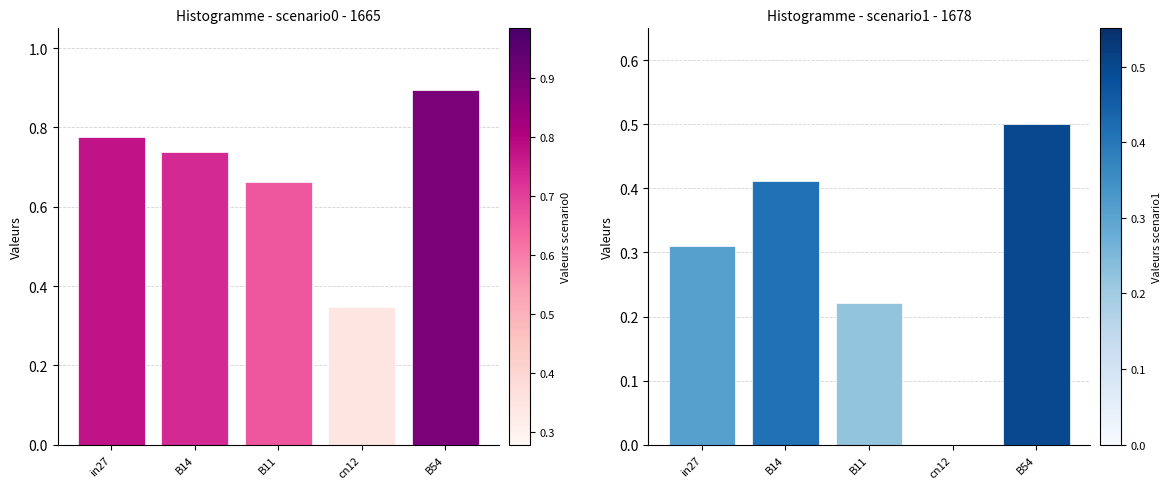

Which category has the highest value across all series?

B54